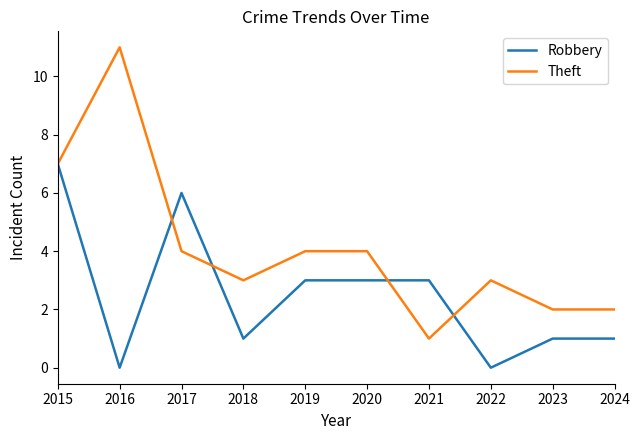

Rank the series at 2020 from lowest to highest value.

Robbery, Theft